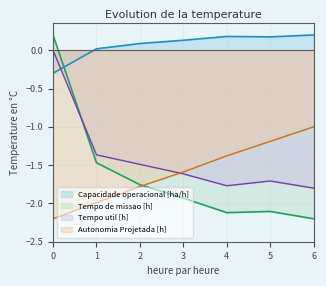

Count the number of categories in the chart.

7